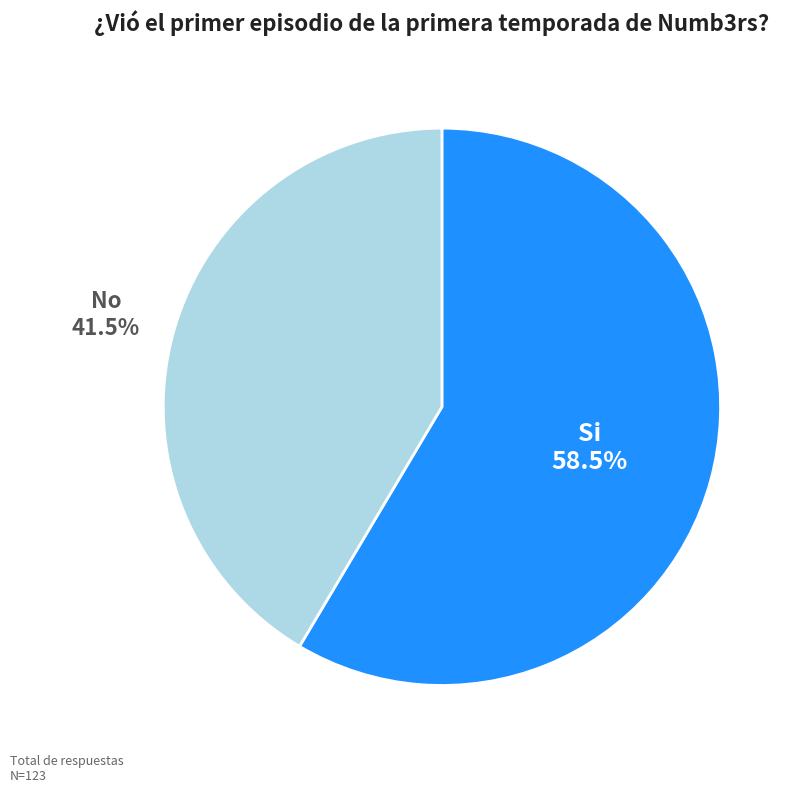

To the nearest percent, what is the difference between the largest and smallest slice percentages?

17%